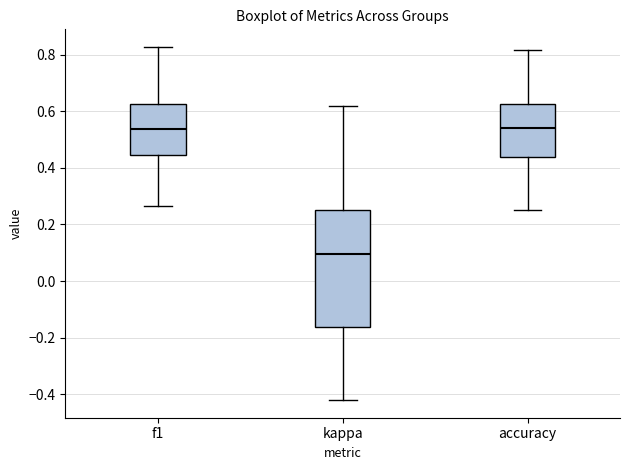

Which box has the lowest median line?

kappa